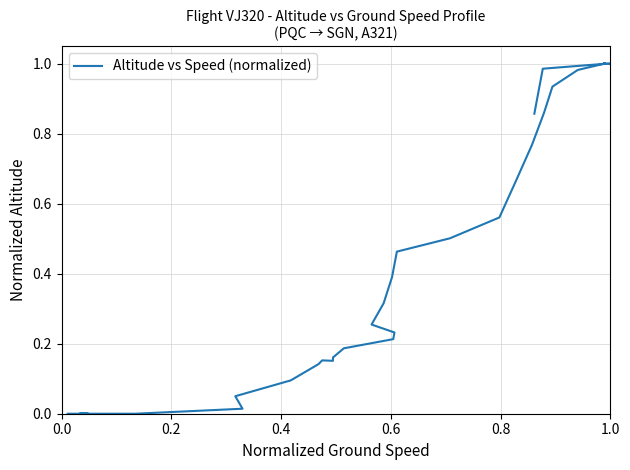

How many values exceed 0?

34